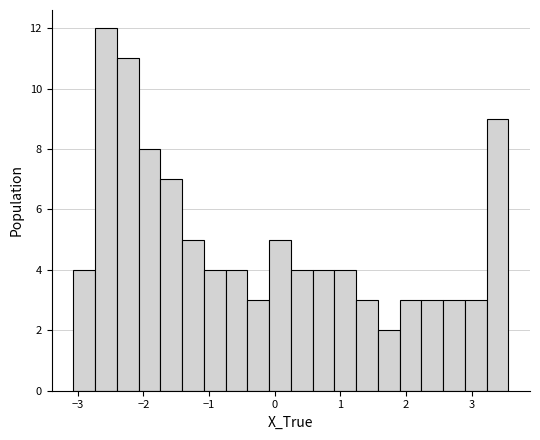

Read against the x-axis, roughly where is the centre of the tallest bar?

-2.6